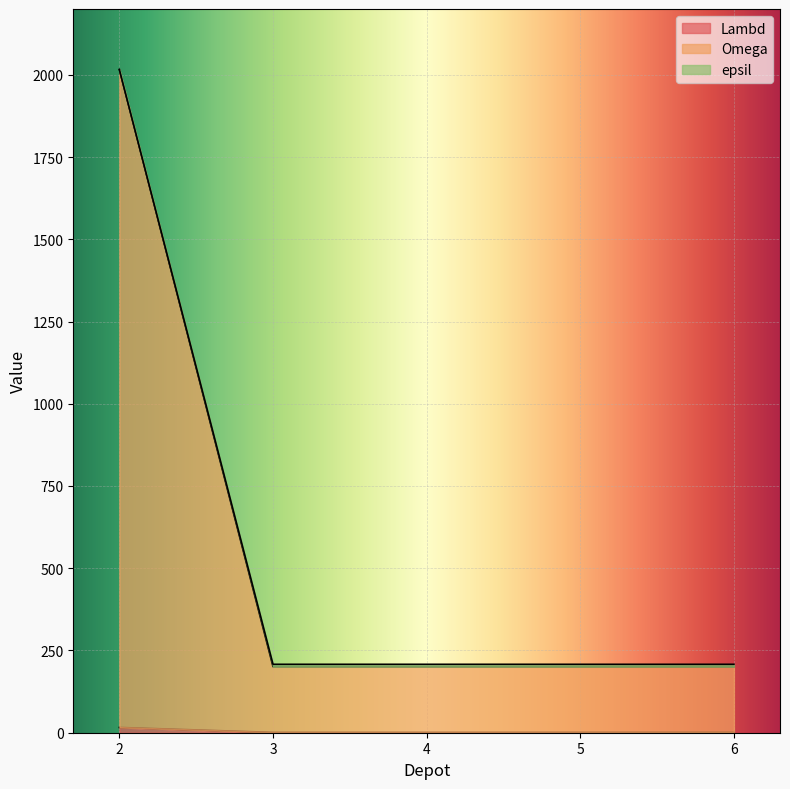

Which series changed the most between 2 and 3?

epsil